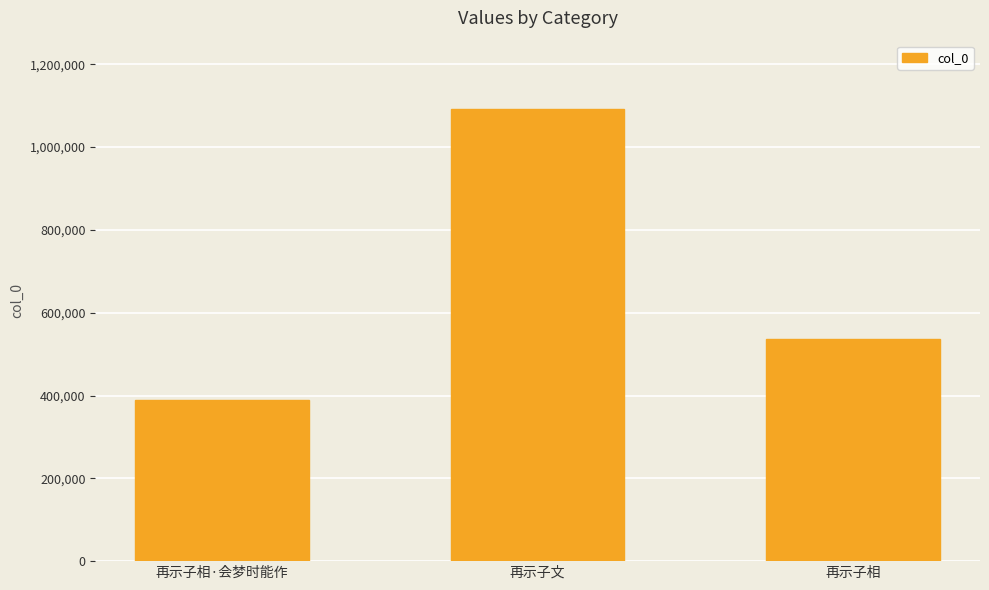

What is the difference between the values at 再示子文 and 再示子相·会梦时能作?

704900